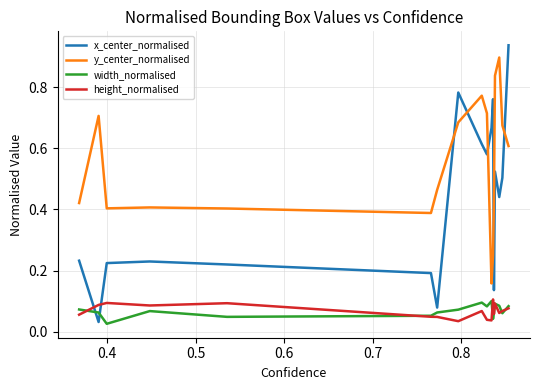

Which series has the largest total across all categories?

y_center_normalised